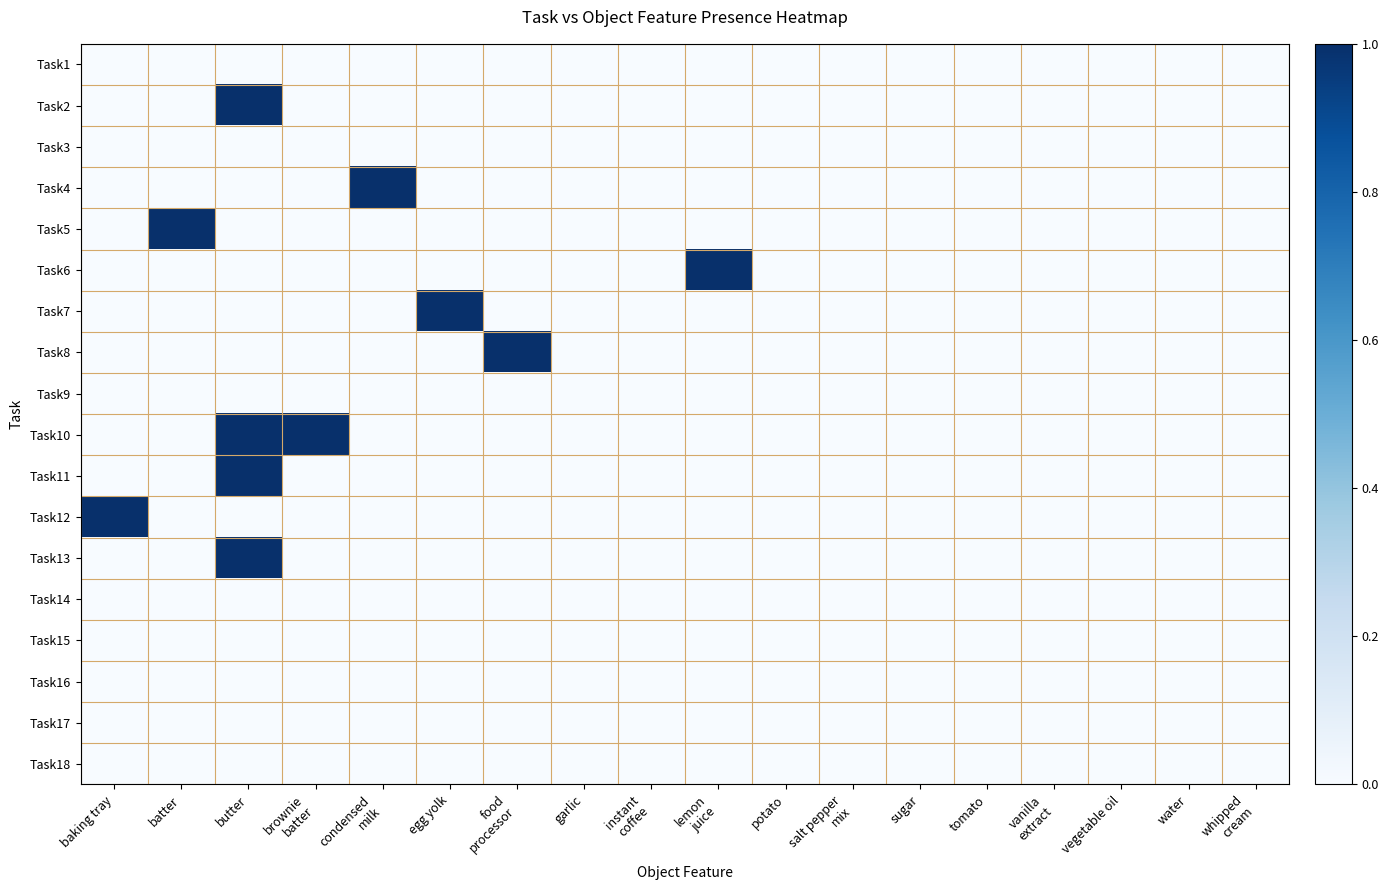

At which category does the chart reach its peak across all series?

butter